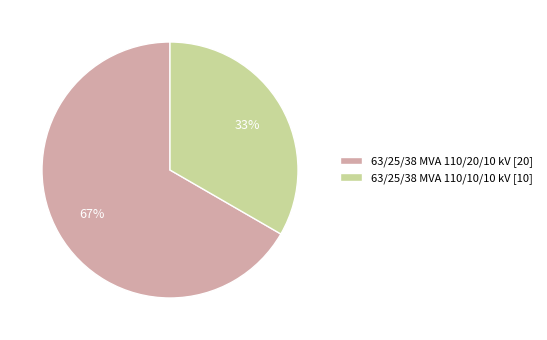

What is the majority slice?

63/25/38 MVA 110/20/10 kV